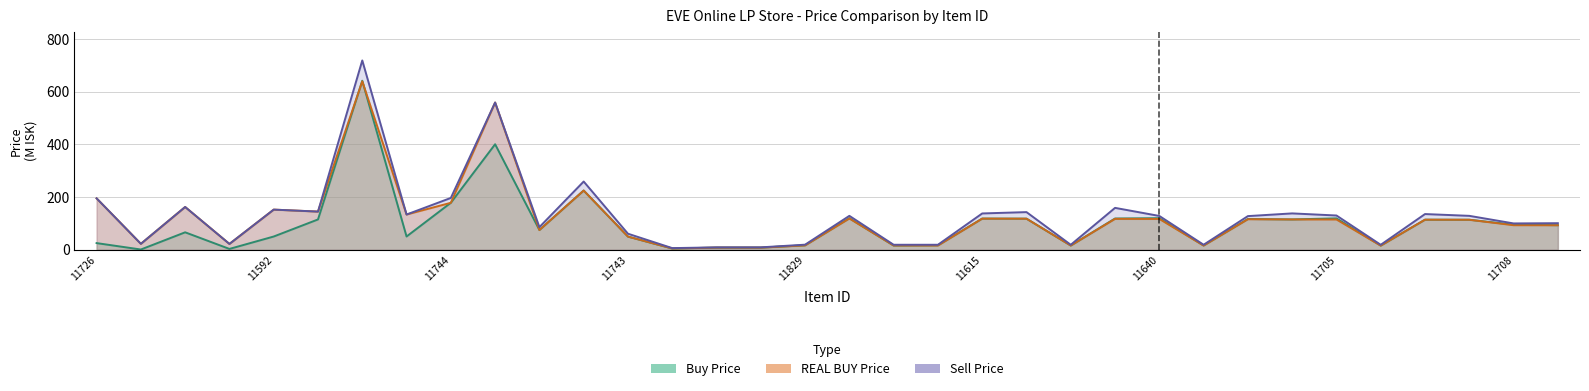

How many series are shown in this chart?

3